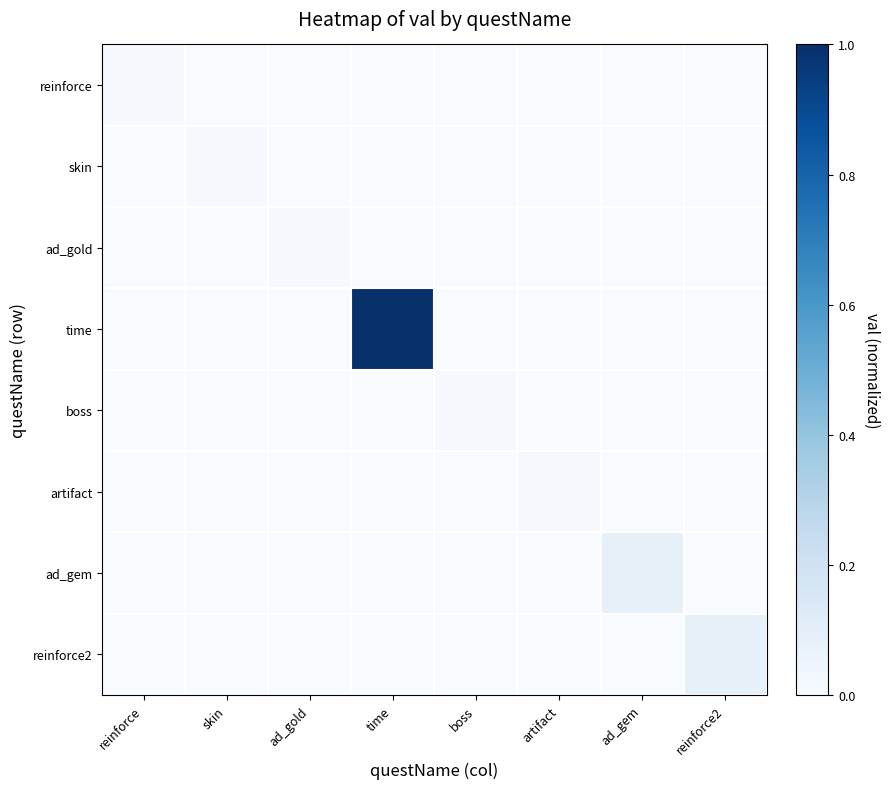

Which has a higher value, skin or ad_gem?

skin